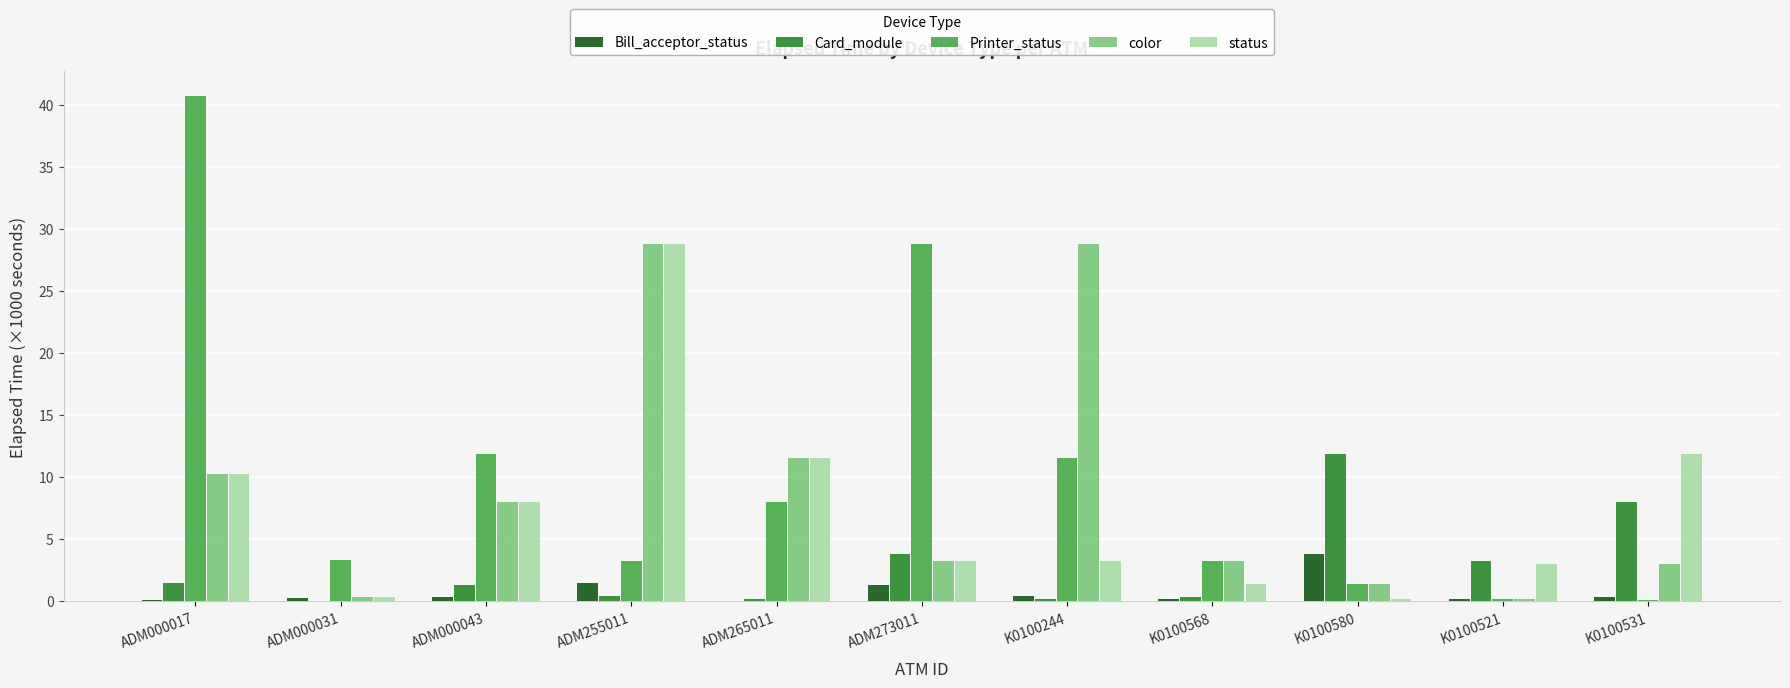

True or false: Printer_status has a value of 11.6 at K0100244.

True